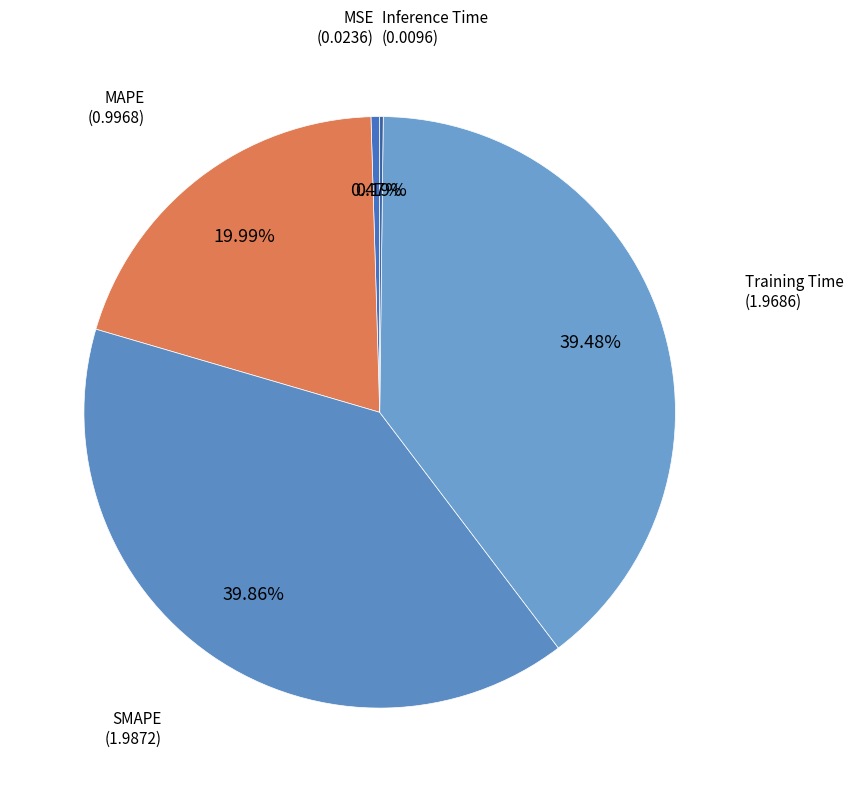

To the nearest percent, what is the average slice percentage?

20%